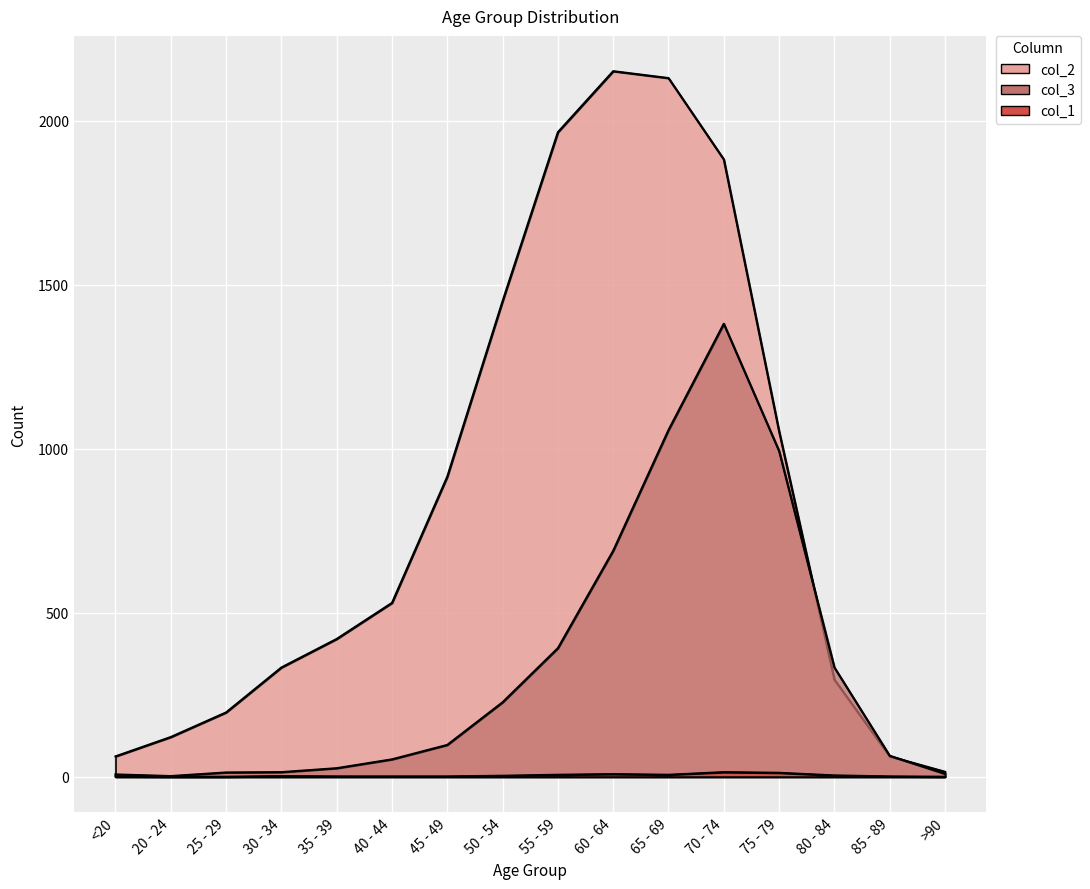

What position from the right is 75 - 79?

4